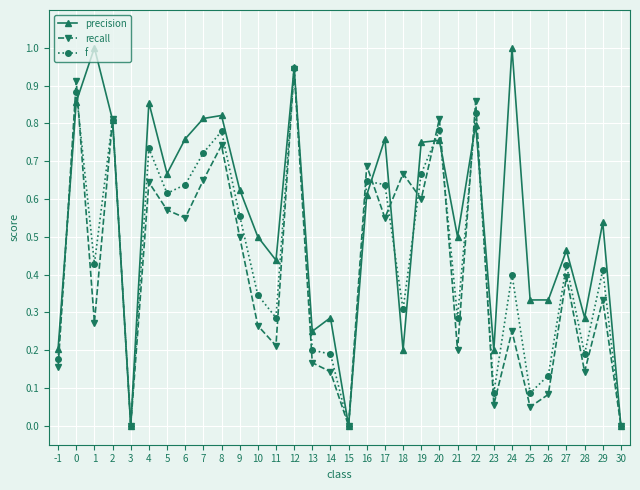

Where is the first local minimum for precision?

3